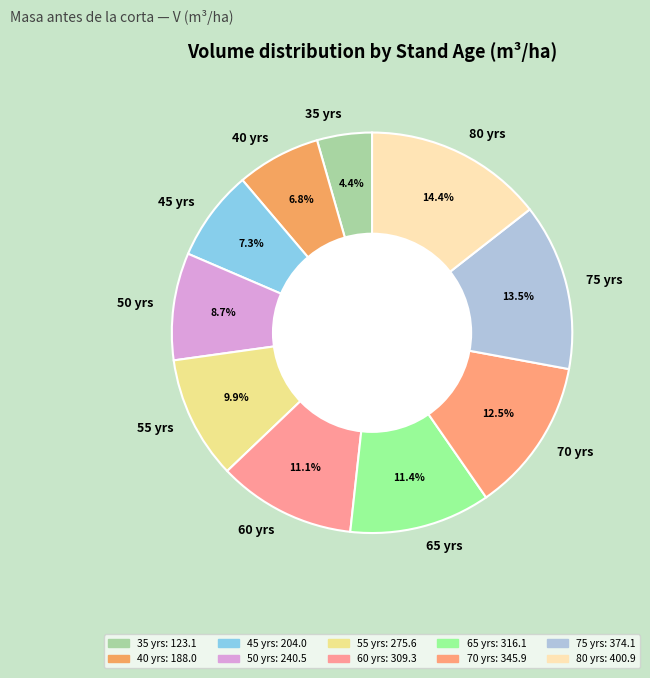

To the nearest percent, what is the difference between the 60 and 70 slice percentages?

1%